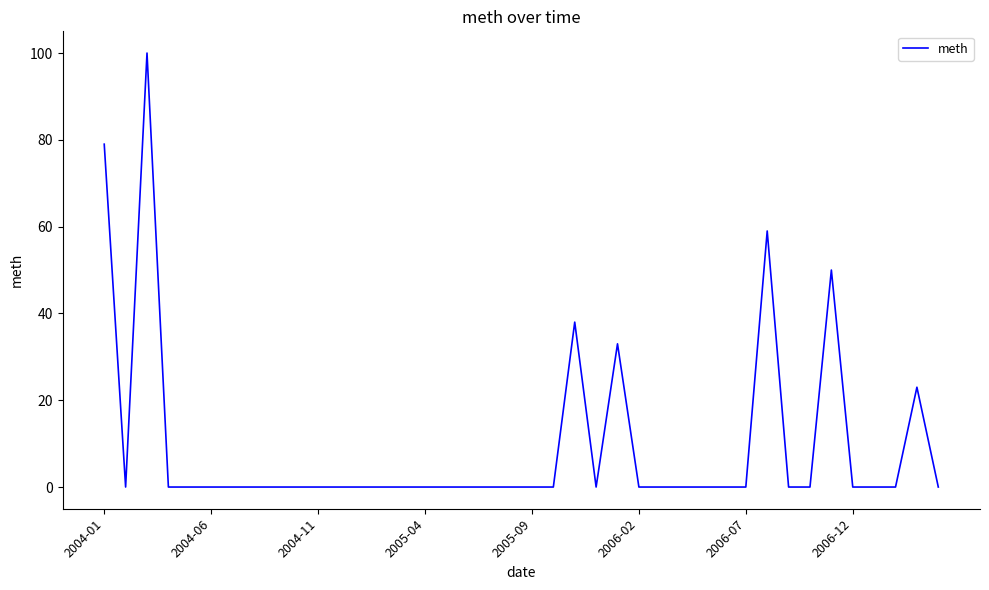

What is the greatest value displayed?

100